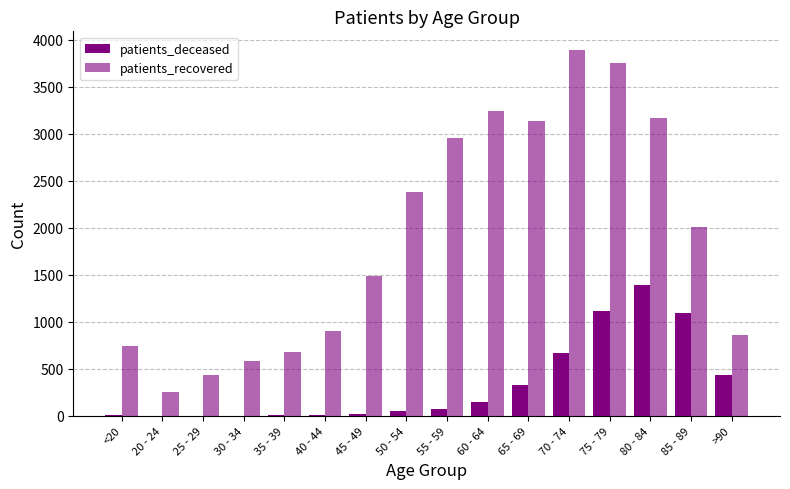

What is the sum of the patients_deceased values at >90 and 80 - 84?

1830